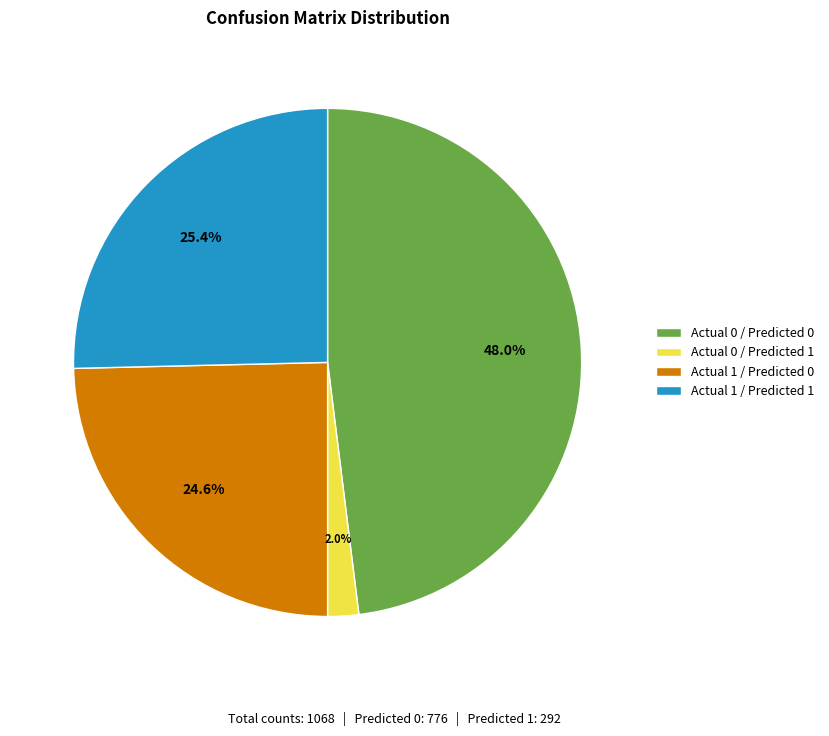

Which has a higher value, Actual 1 / Predicted 0 or Actual 0 / Predicted 0?

Actual 0 / Predicted 0